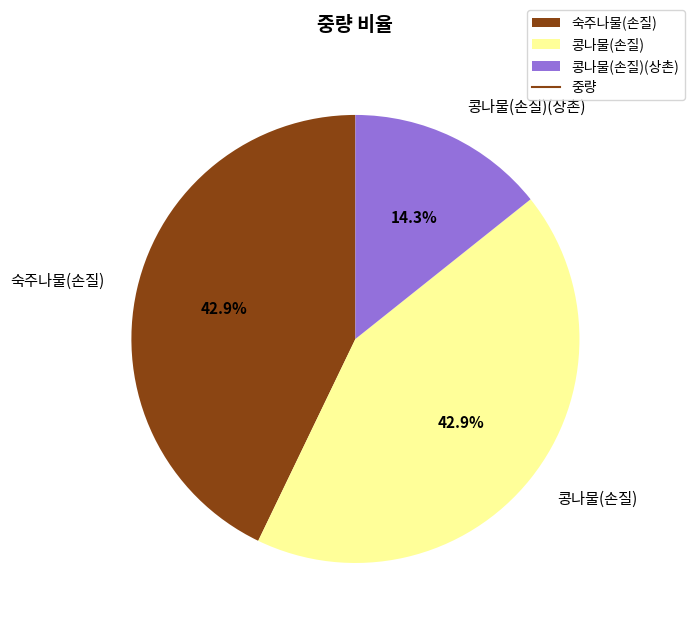

Does any single category account for the majority?

No